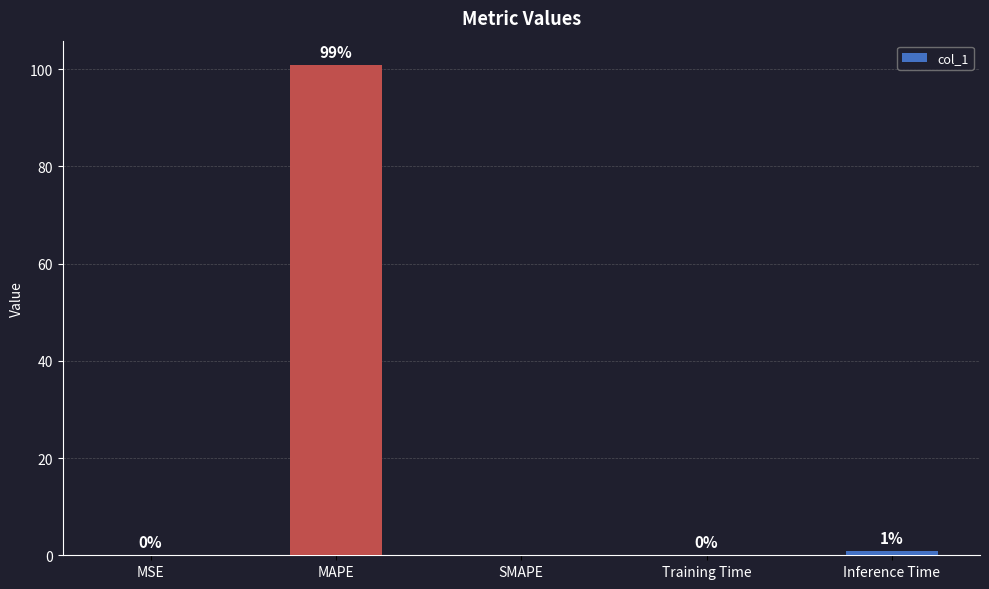

How many positive values are there?

4